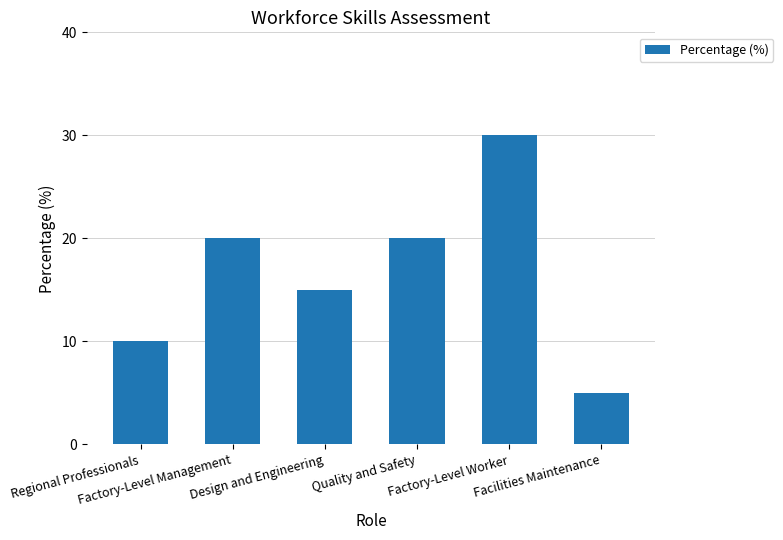

Which has a higher value, Facilities Maintenance or Factory-Level Worker?

Factory-Level Worker